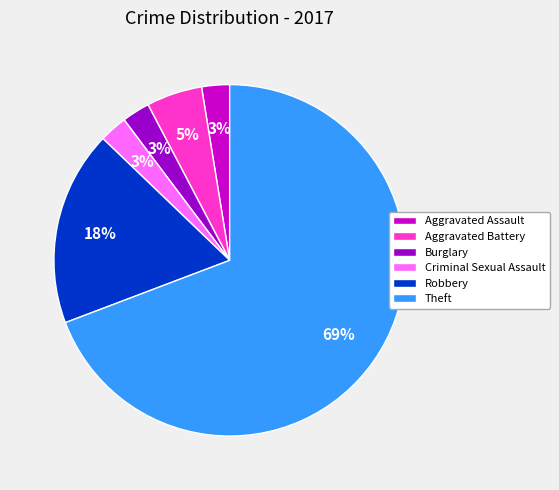

What percentage is the Robbery slice, to the nearest percent?

18%